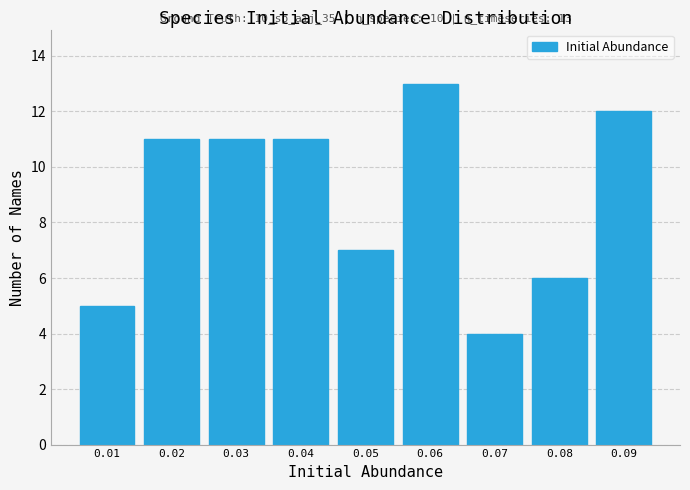

Over which range of the x-axis is the bar tallest?

0.055 to 0.065